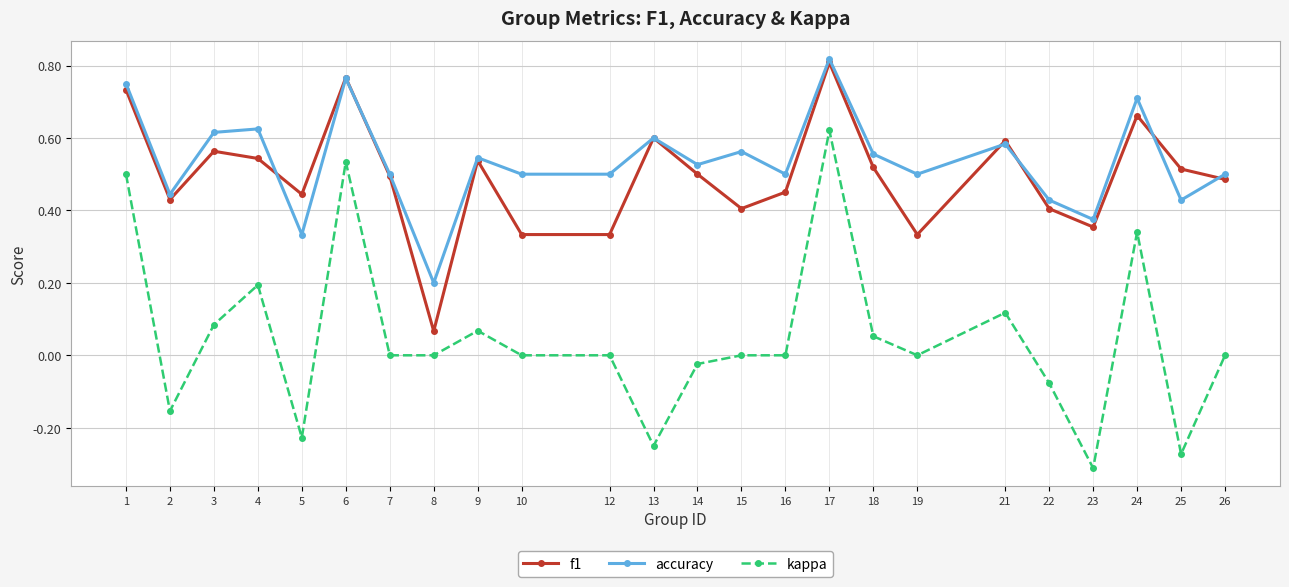

At how many categories does at least one series exceed 0?

24